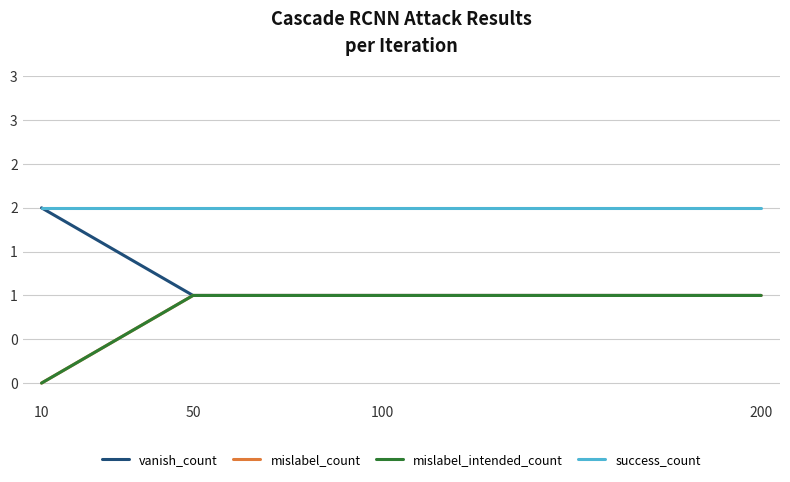

True or false: mislabel_count has more than 0 interior local peaks.

False